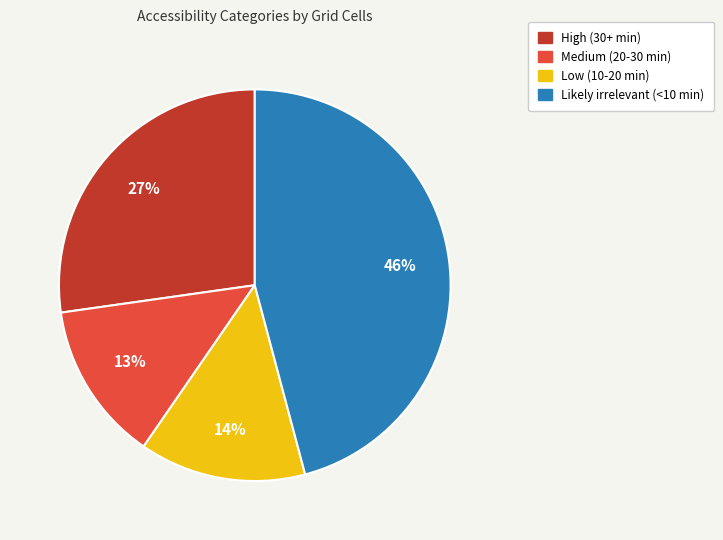

Is the sum of Likely irrelevant (<10 min) and Low (10-20 min) greater than half?

Yes